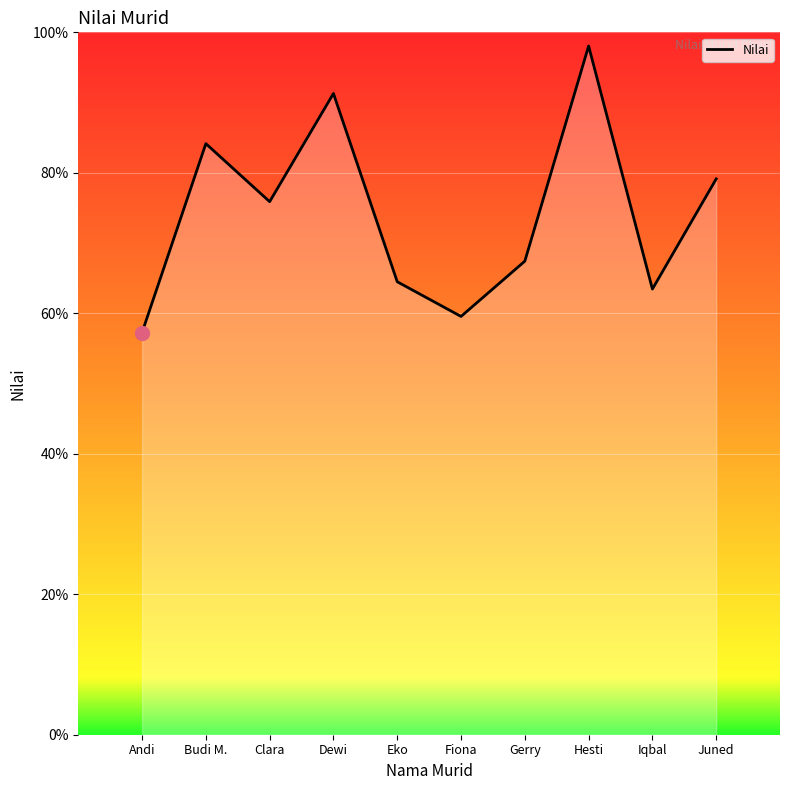

What position from the left is Juned?

10